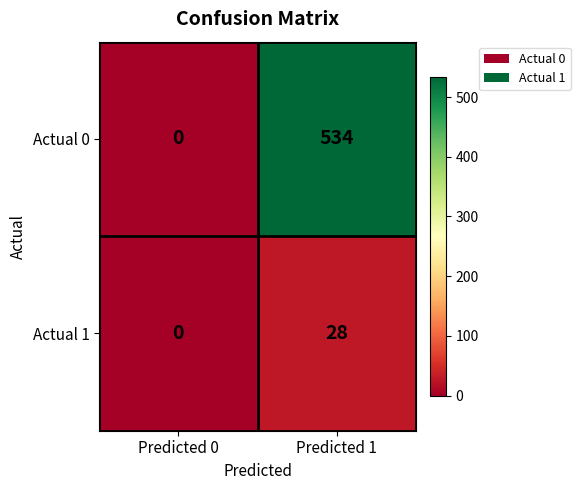

Reading left to right, list all the values displayed in this chart.

Actual 0: Predicted 0=0	Predicted 1=534
Actual 1: Predicted 0=0	Predicted 1=28